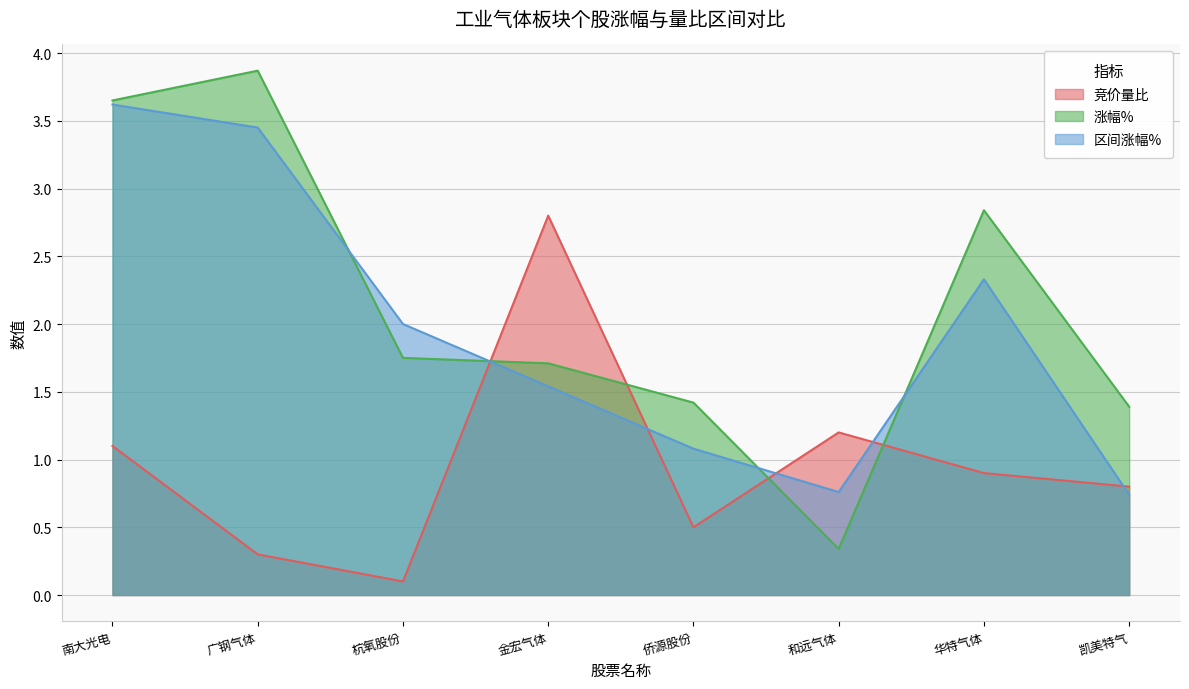

Where is the first local maximum for 涨幅%?

广钢气体